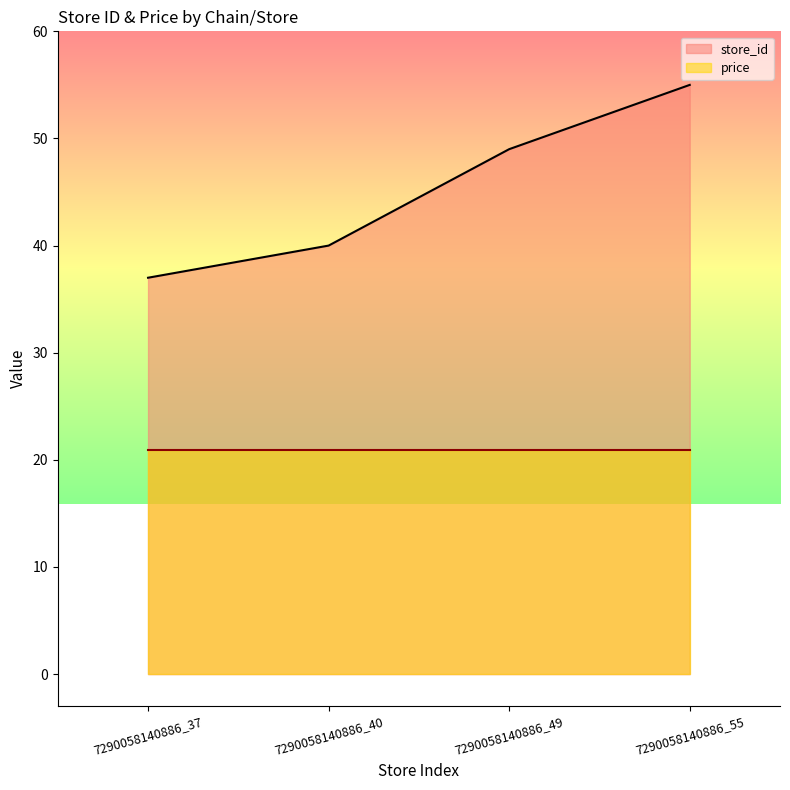

What is the sum of all values?

181